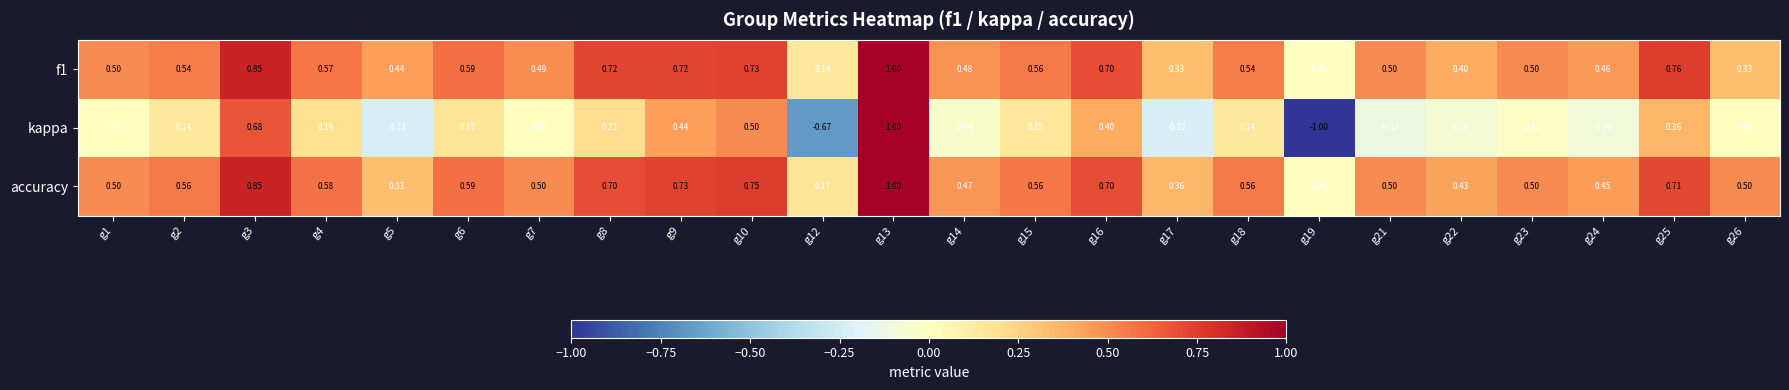

Between g1 and g2, which series saw the biggest shift?

kappa